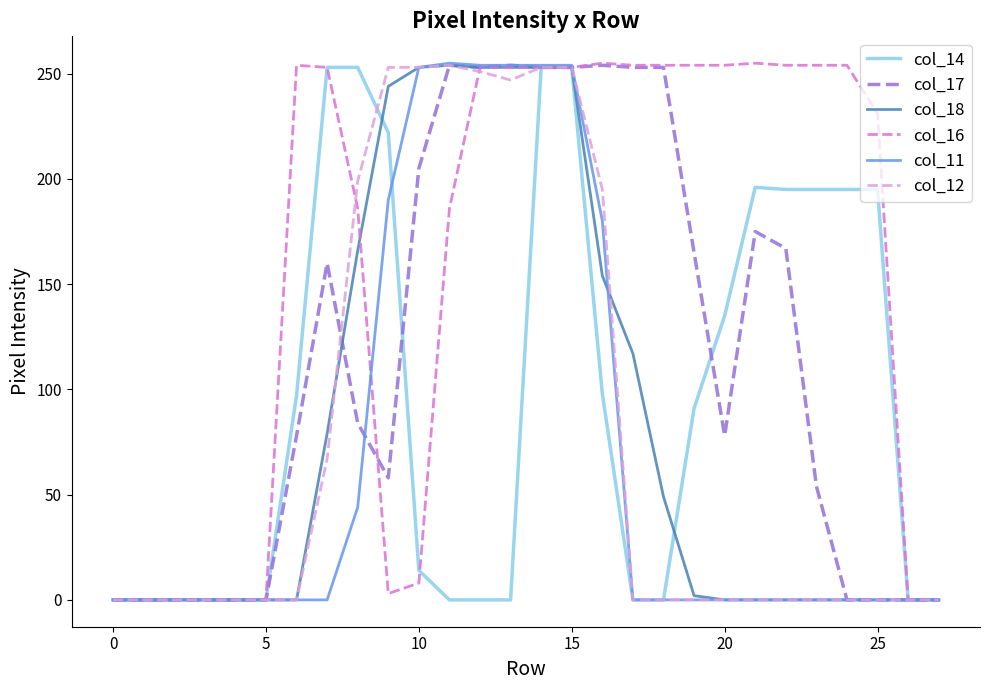

Which series has the largest total across all categories?

col_16